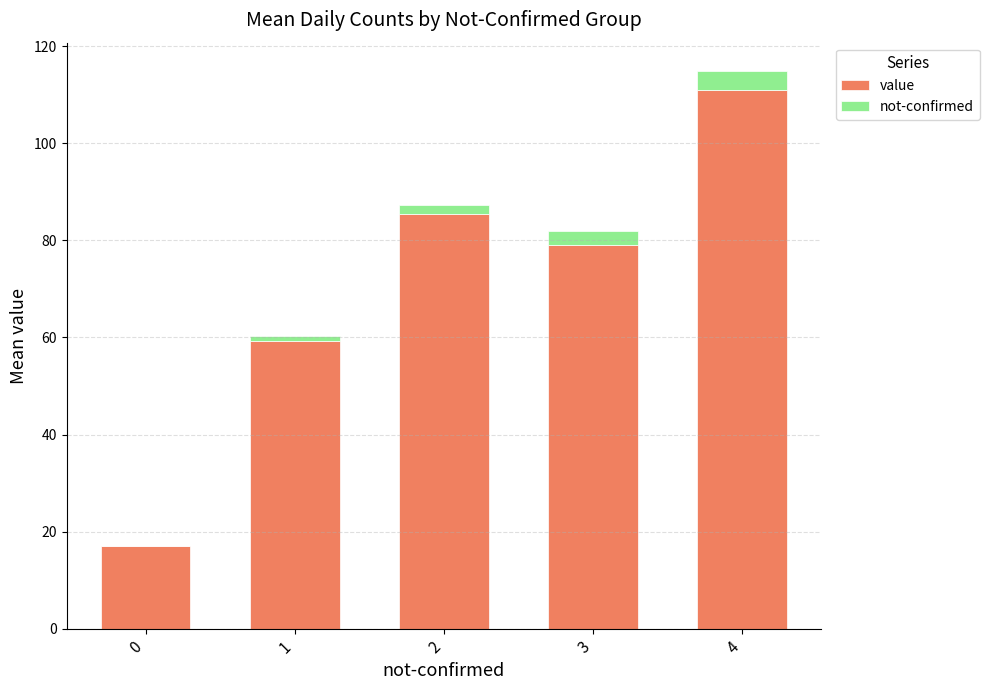

What is the sum of all value values?

351.6